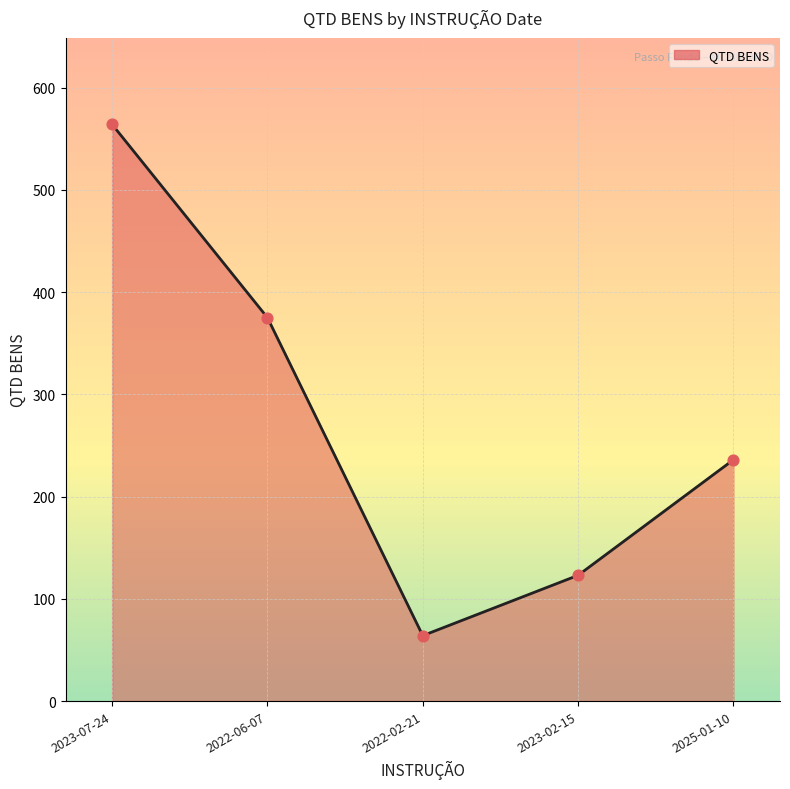

What is the ratio of the value at 2022-02-21 to the value at 2023-02-15?

0.5